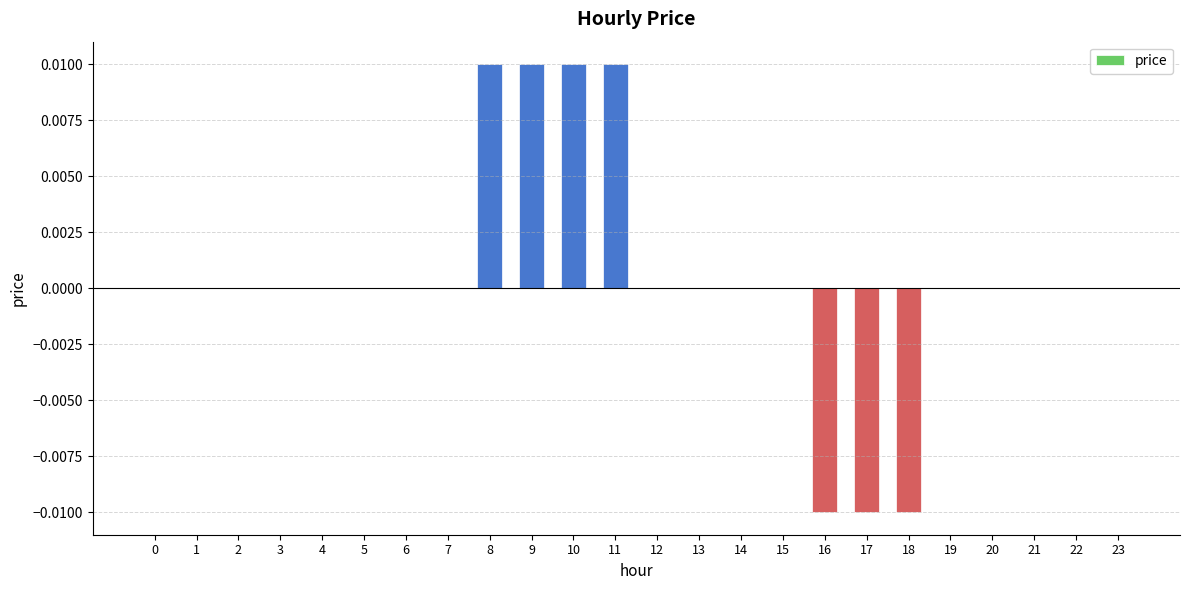

Are the bars grouped side by side (vs. stacked)?

No